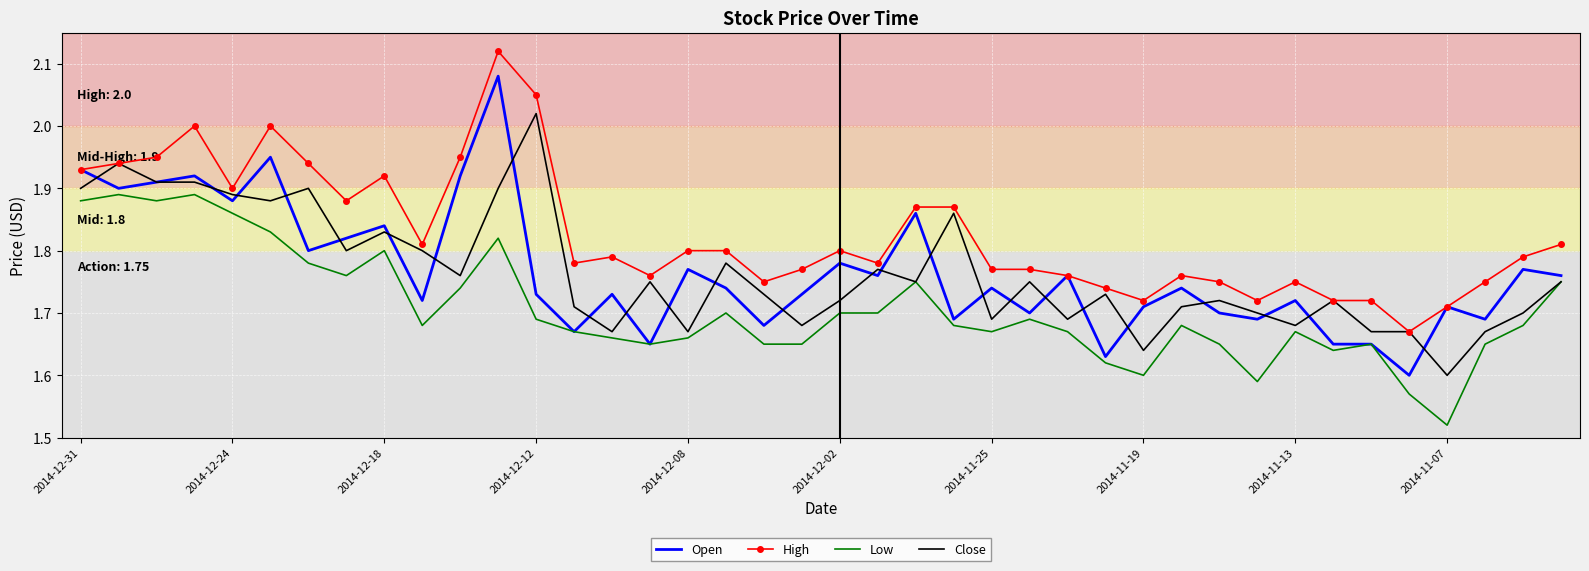

Which series has the largest range (max minus min)?

Open